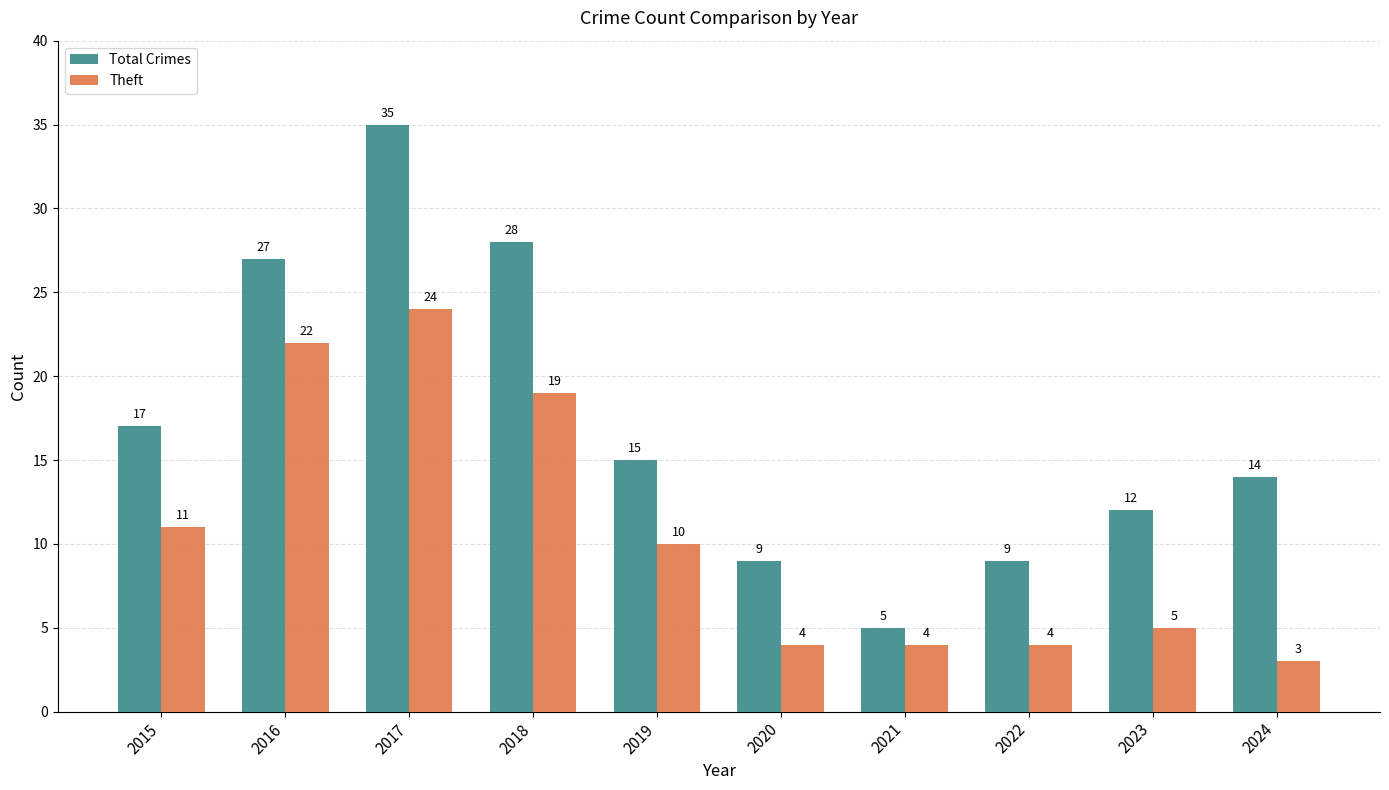

What is the value of the Total Crimes bar at the 5th from the left?

15